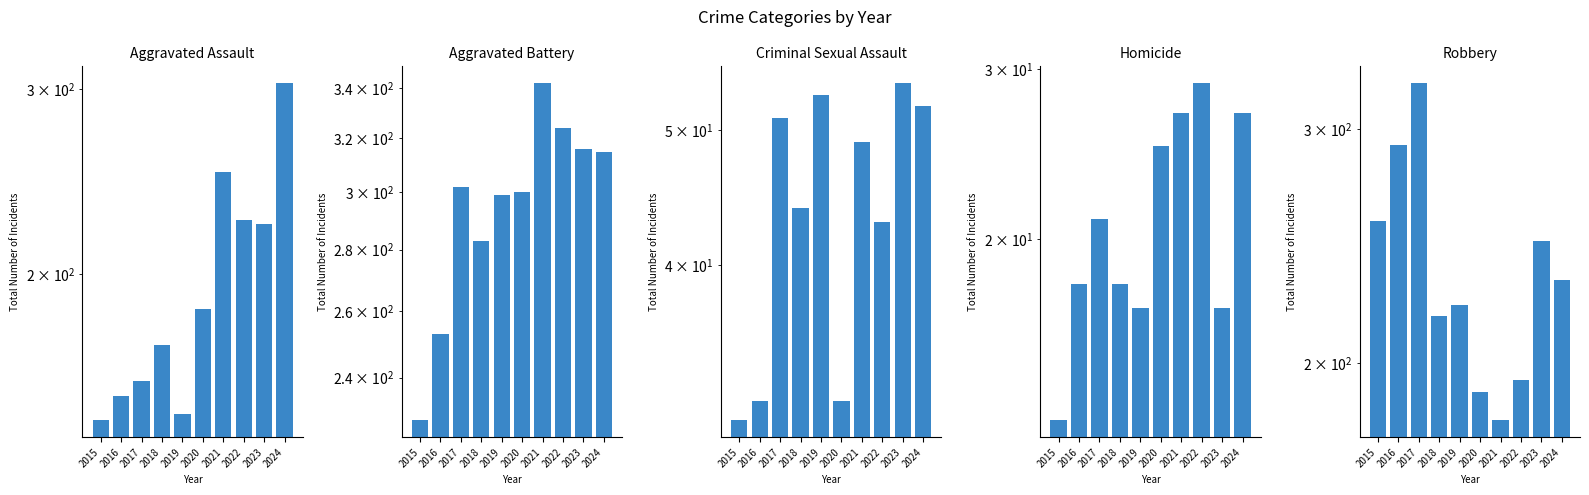

At which category does the chart reach its minimum across all series?

2015